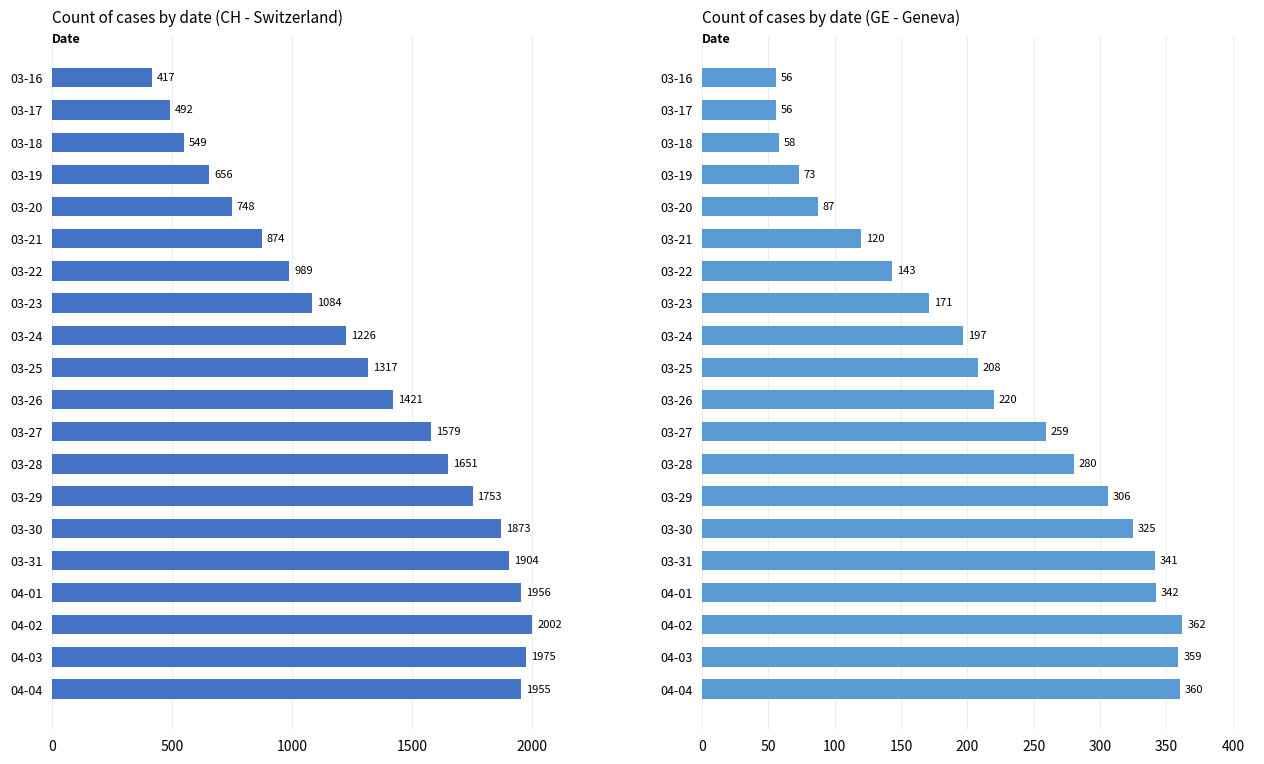

Are the bars horizontal?

Yes